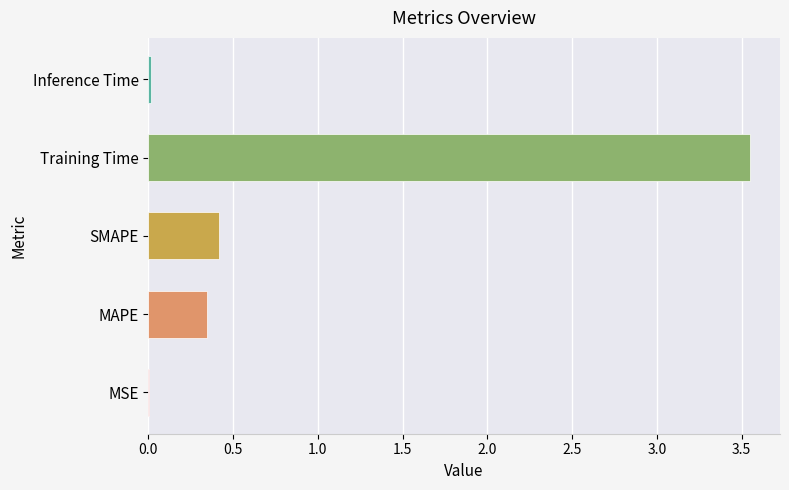

Which has a higher value, Training Time or Inference Time?

Training Time